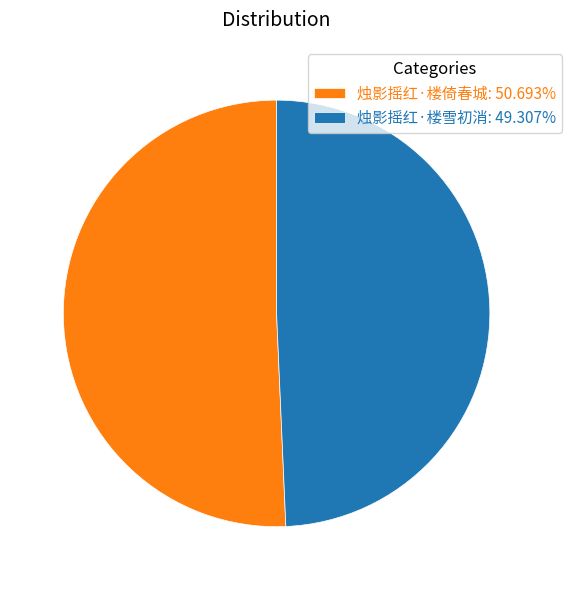

Is it true that 烛影摇红·楼雪初消 is 54% of the pie?

False